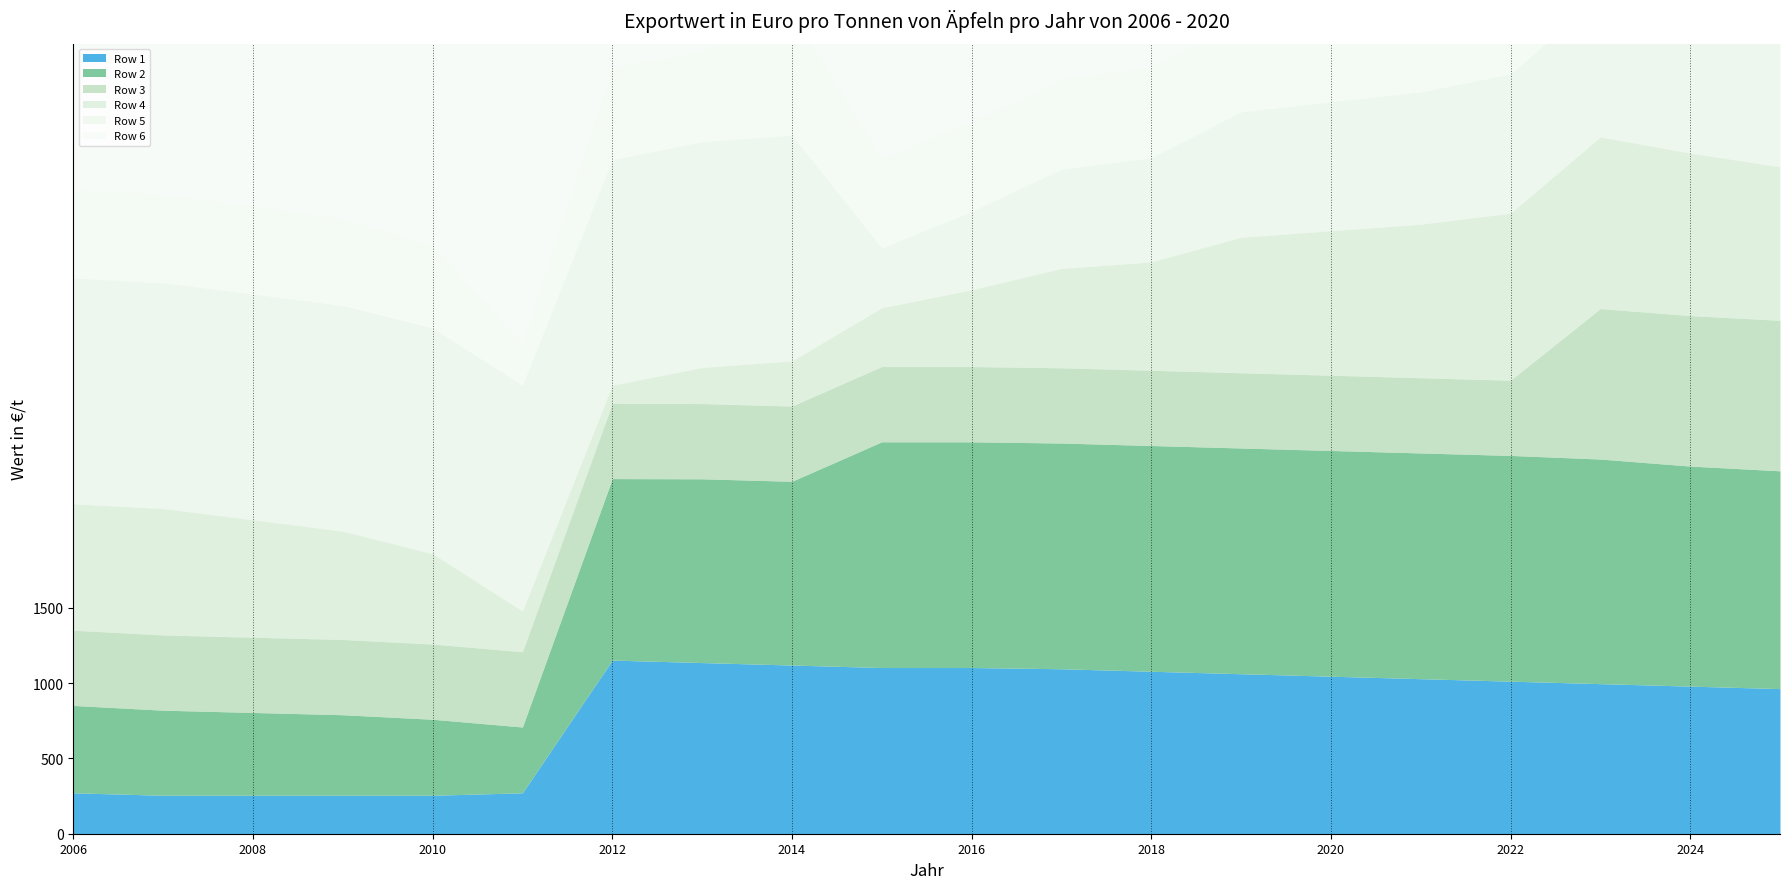

Between 6 and 11, which series saw the biggest shift?

Row 5